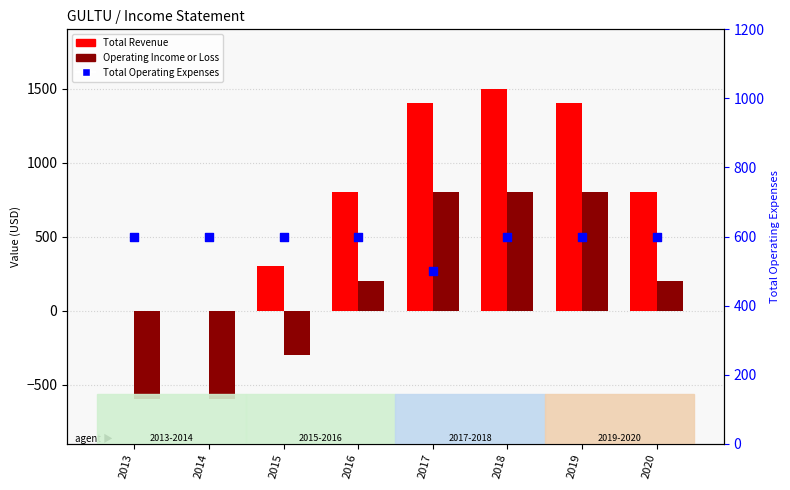

Which series contains the lowest Y value?

Operating Income or Loss